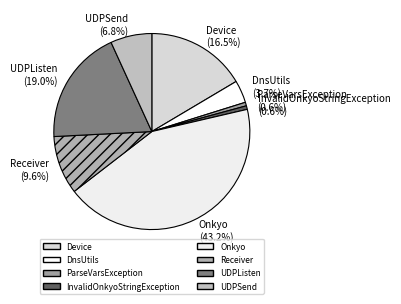

How much of the chart is everything except ParseVarsException?

99.4%